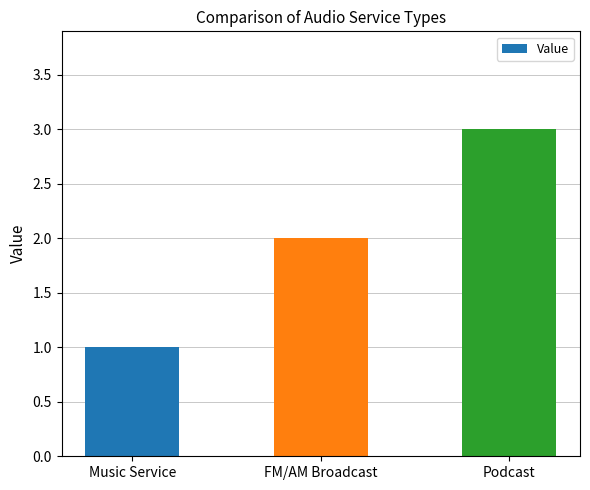

What is the label of the 2nd bar from the left?

FM/AM Broadcast